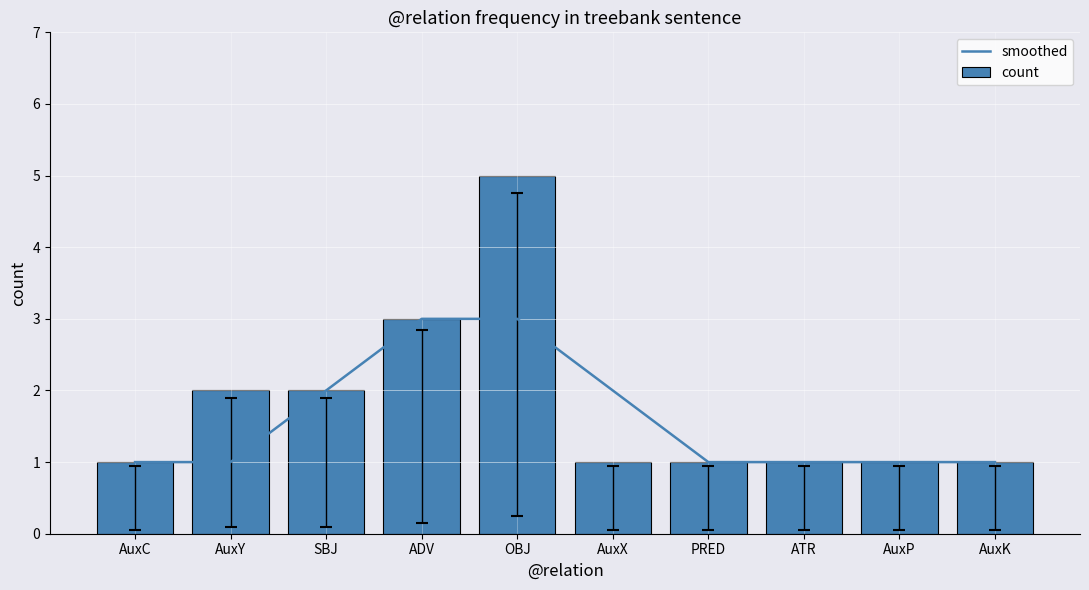

Between PRED and ATR, which series saw the biggest shift?

smoothed